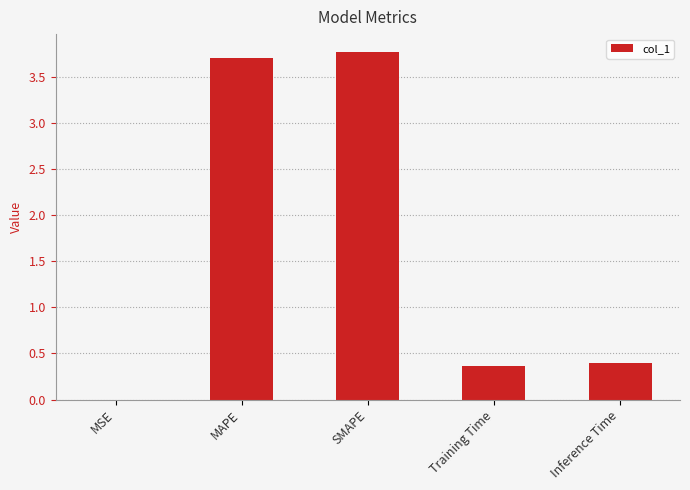

Which has a higher value, SMAPE or MSE?

SMAPE